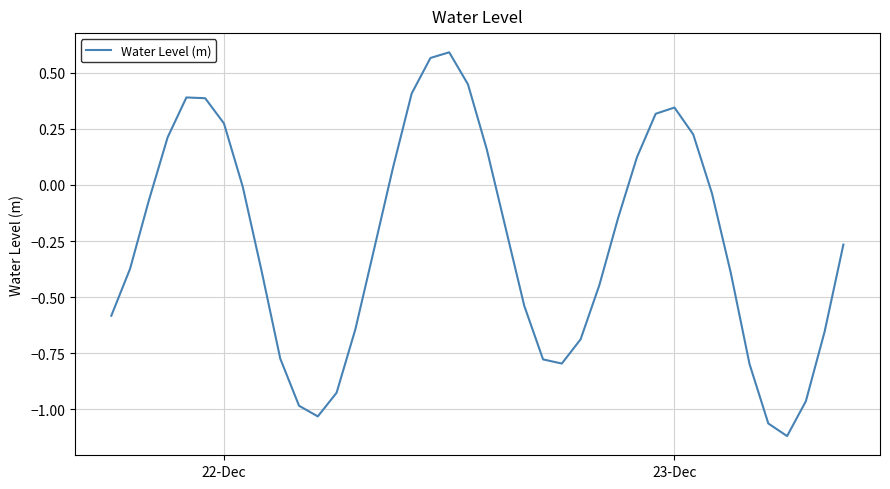

What is the difference between the maximum and minimum values?

1.7